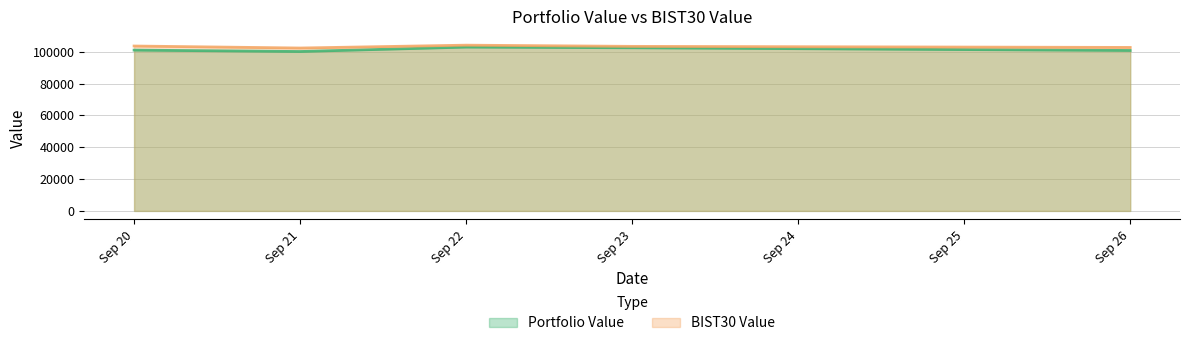

Reading left to right, extract all data points from this chart.

Portfolio Value: 100980.8	100108.1	102883.2	102453.8	100764.4
BIST30 Value: 103557.4	102296.0	104092.2	103342.3	102668.1